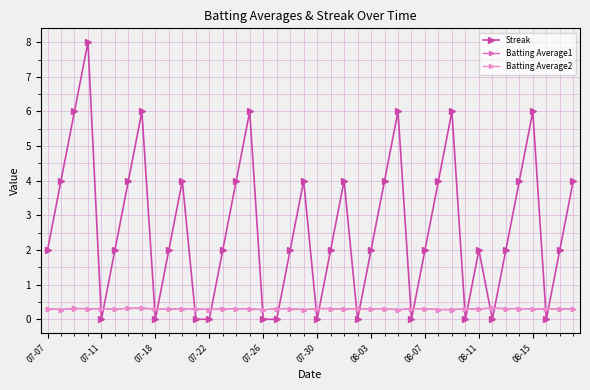

In Streak, how many points are higher than both neighbors (excluding endpoints)?

10